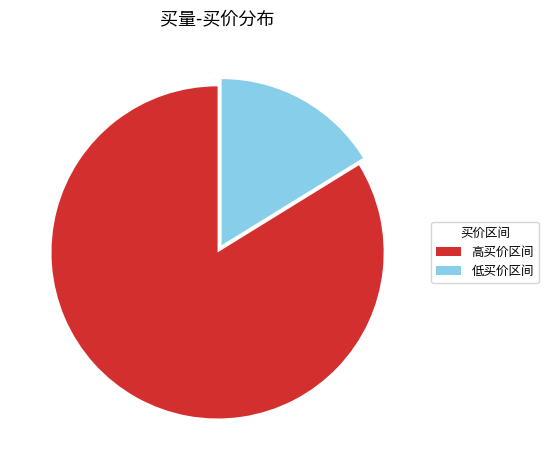

Is it true that 高买价区间 is 70% of the pie?

False